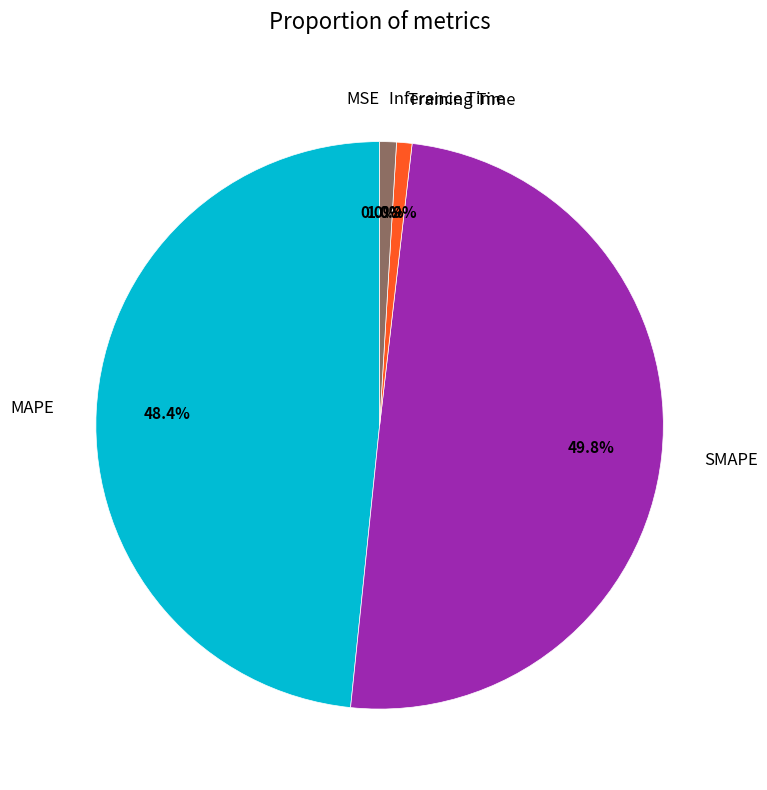

Which slice is the largest?

SMAPE